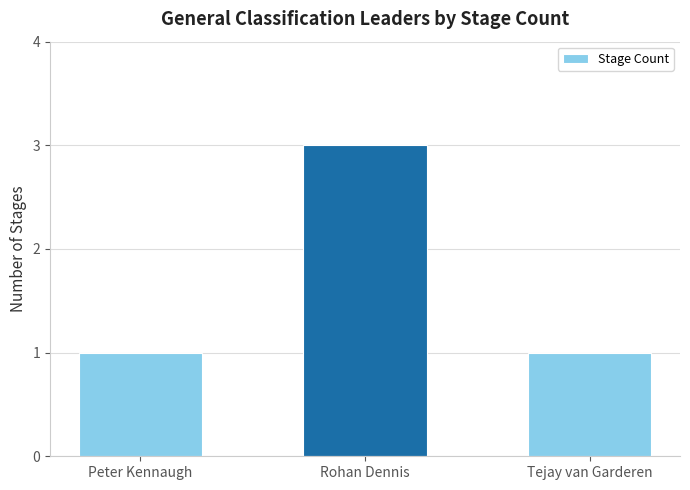

Count the number of categories in the chart.

3